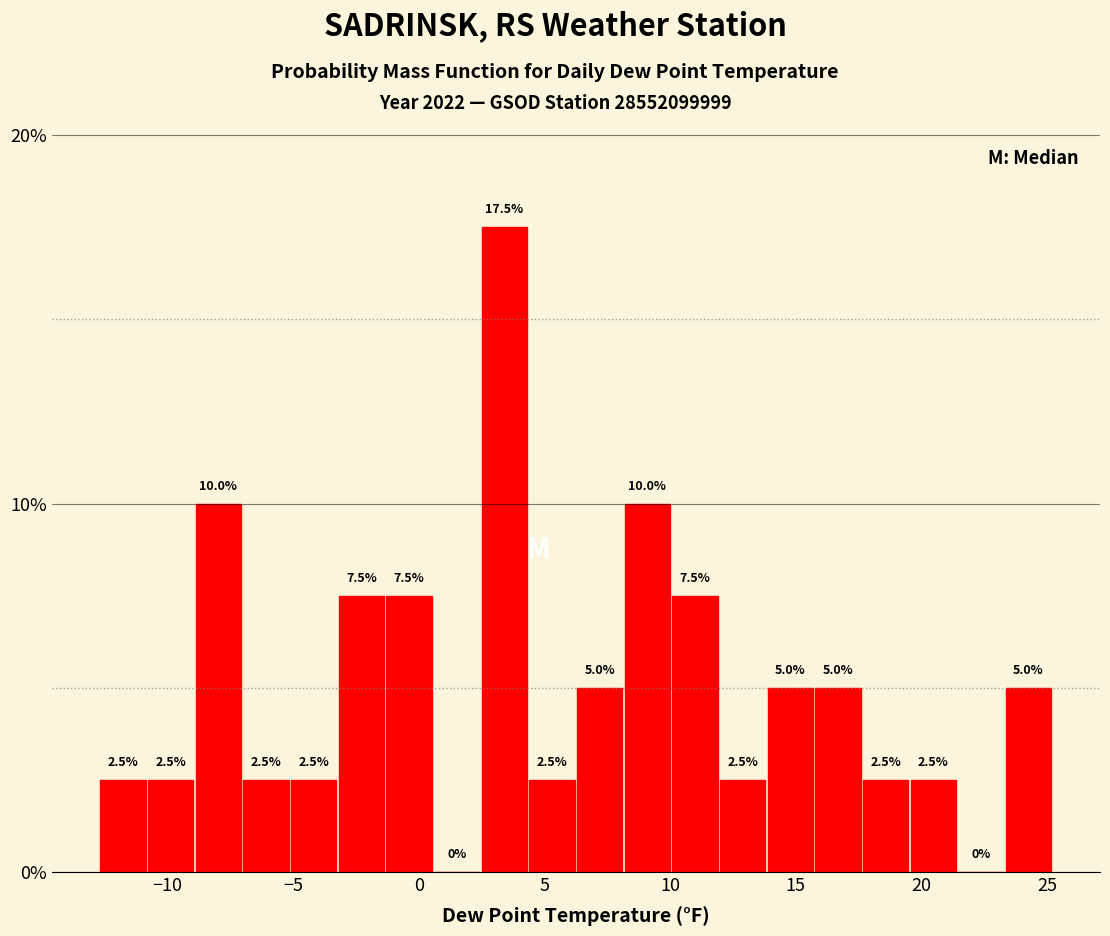

Read against the x-axis, roughly where is the centre of the tallest bar?

3.5